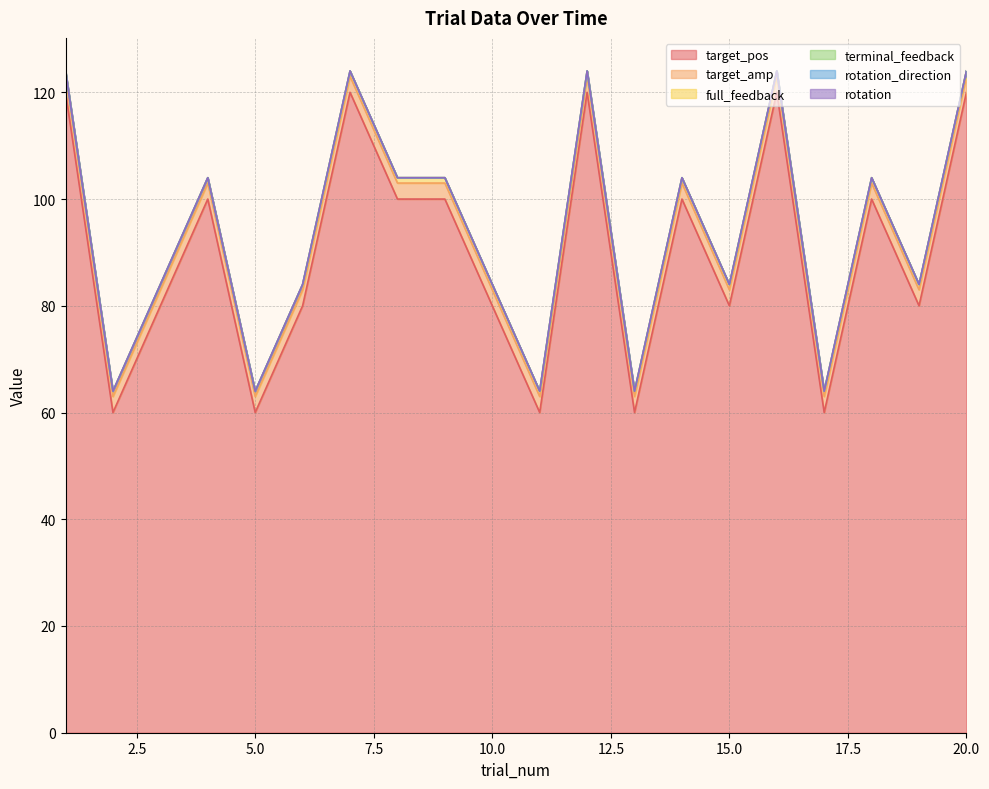

Reading left to right, extract all data points from this chart.

target_pos: 1=120	2=60	3=80	4=100	5=60	6=80	7=120	8=100	9=100	10=80	11=60	12=120	13=60	14=100	15=80	16=120	17=60	18=100	19=80	20=120
target_amp: 1=3	2=3	3=3	4=3	5=3	6=3	7=3	8=3	9=3	10=3	11=3	12=3	13=3	14=3	15=3	16=3	17=3	18=3	19=3	20=3
full_feedback: 1=1	2=1	3=1	4=1	5=1	6=1	7=1	8=1	9=1	10=1	11=1	12=1	13=1	14=1	15=1	16=1	17=1	18=1	19=1	20=1
terminal_feedback: 1=0	2=0	3=0	4=0	5=0	6=0	7=0	8=0	9=0	10=0	11=0	12=0	13=0	14=0	15=0	16=0	17=0	18=0	19=0	20=0
rotation_direction: 1=0	2=0	3=0	4=0	5=0	6=0	7=0	8=0	9=0	10=0	11=0	12=0	13=0	14=0	15=0	16=0	17=0	18=0	19=0	20=0
rotation: 1=0	2=0	3=0	4=0	5=0	6=0	7=0	8=0	9=0	10=0	11=0	12=0	13=0	14=0	15=0	16=0	17=0	18=0	19=0	20=0